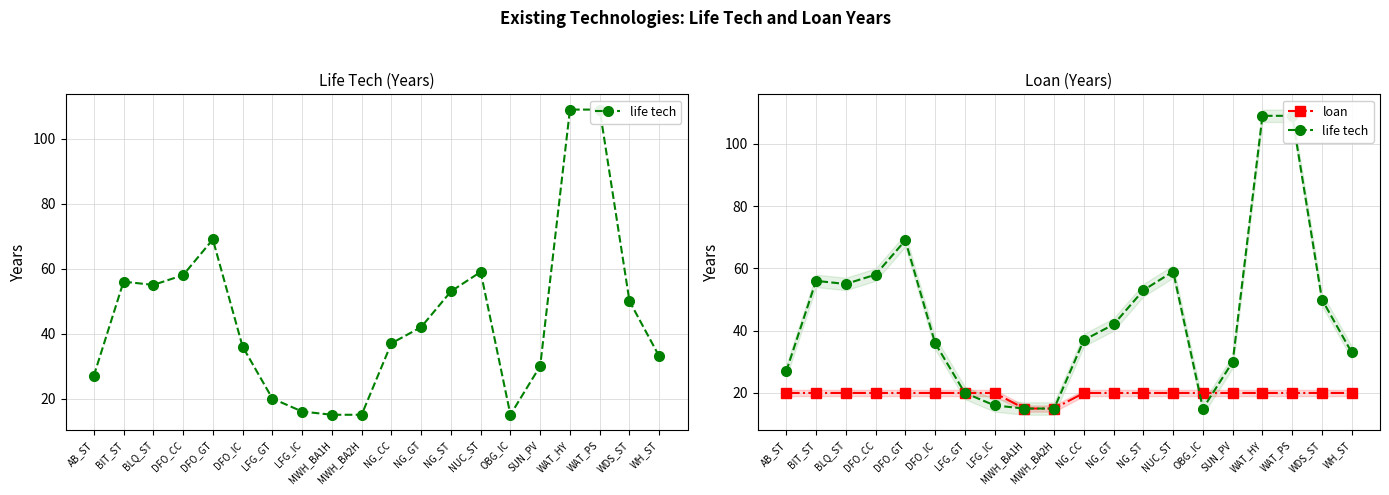

Reading left to right, list all the values displayed in this chart.

life tech: 27	56	55	58	69	36	20	16	15	15	37	42	53	59	15	30	109	109	50	33
loan: 20	20	20	20	20	20	20	20	15	15	20	20	20	20	20	20	20	20	20	20